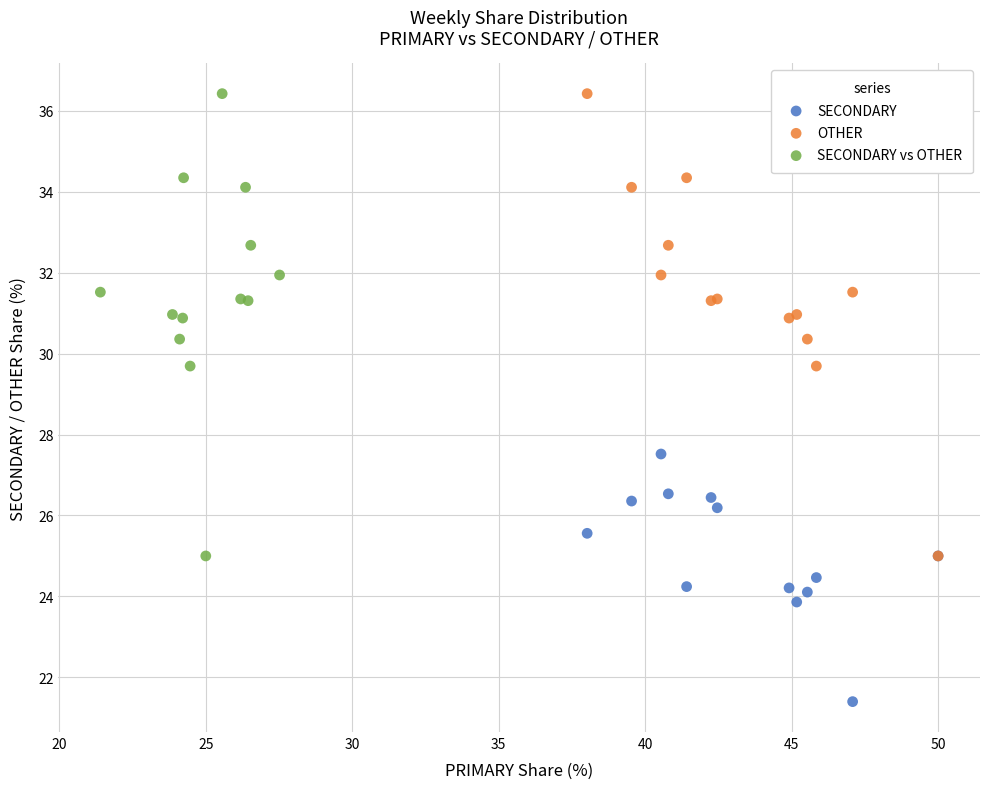

Which series reaches the minimum Y coordinate?

SECONDARY